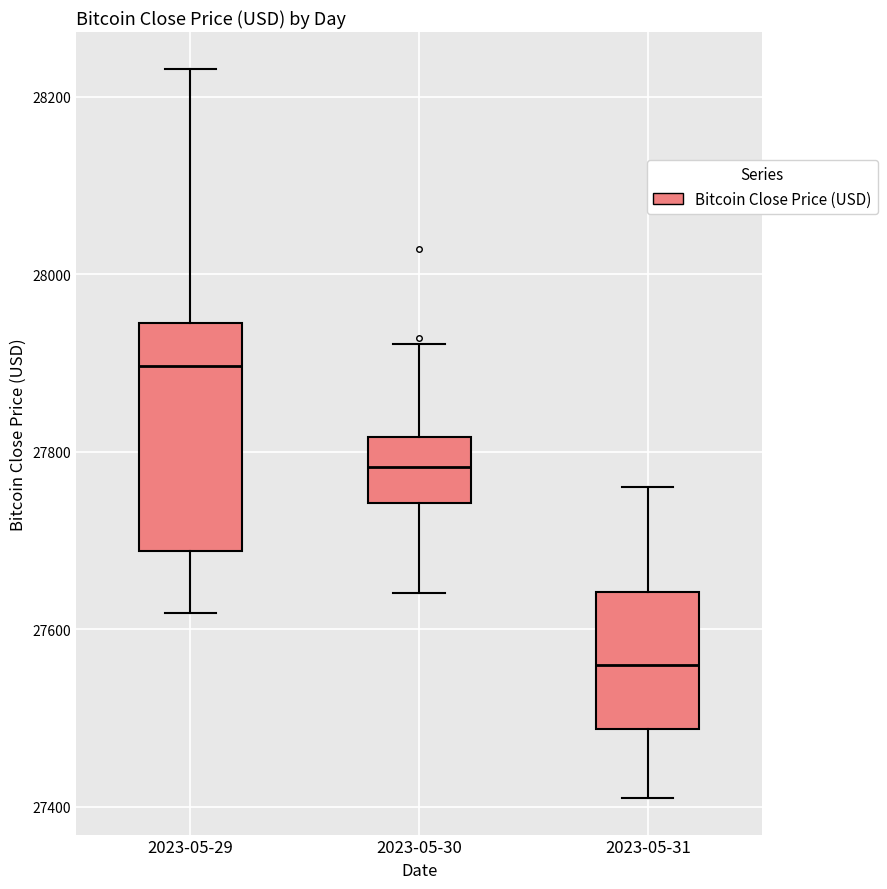

Which box's median line is the highest?

2023-05-29